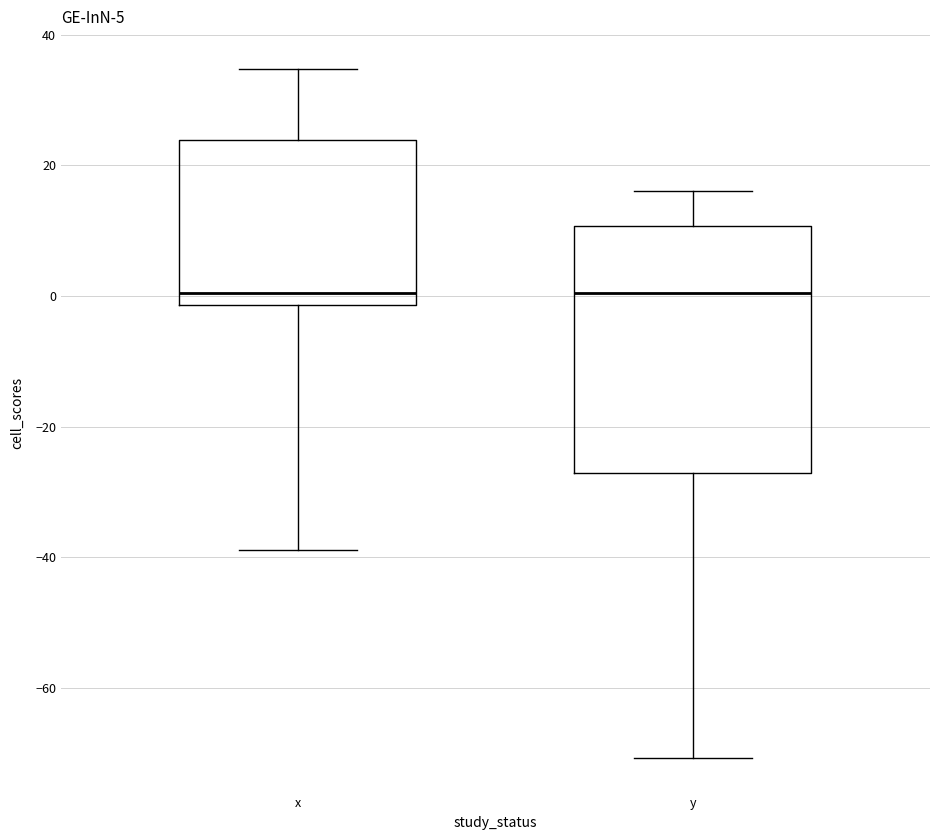

Where is the lower edge of the box for y on the y-axis? The values are not printed on the chart, so give them approximately, as read against the axis.

-28